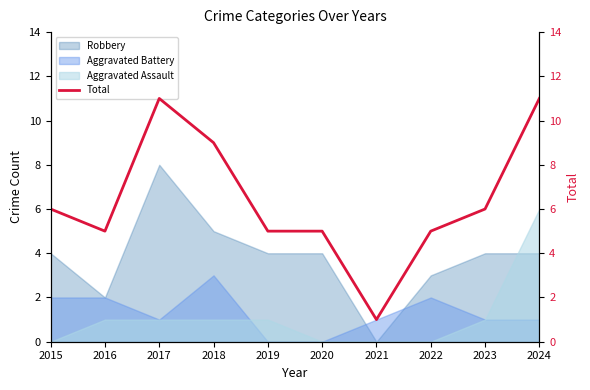

Between 2015 and 2024, which is larger?

2024